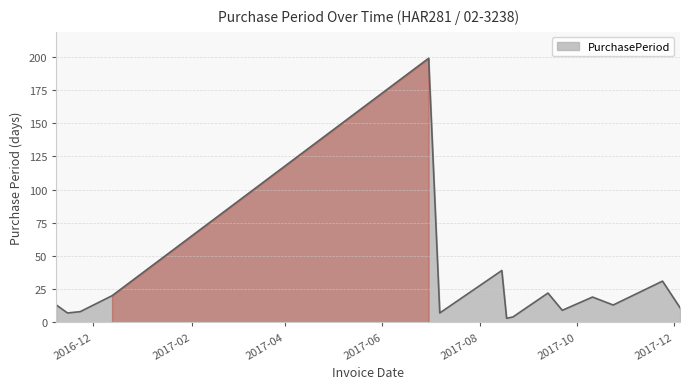

What is the difference between the maximum and minimum values?

196